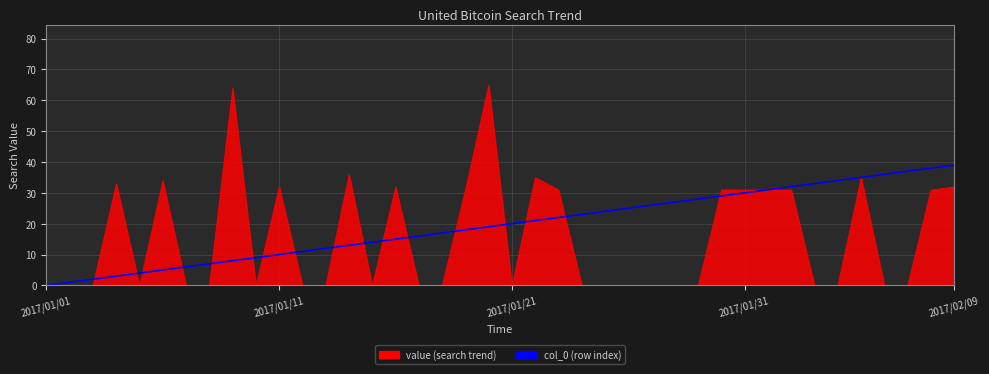

Read the value at 2017/01/31.

30